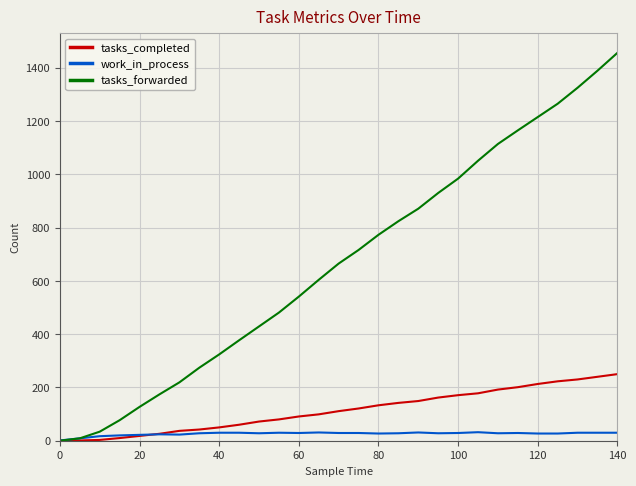

List the series in order of their peak value, lowest first.

work_in_process, tasks_completed, tasks_forwarded